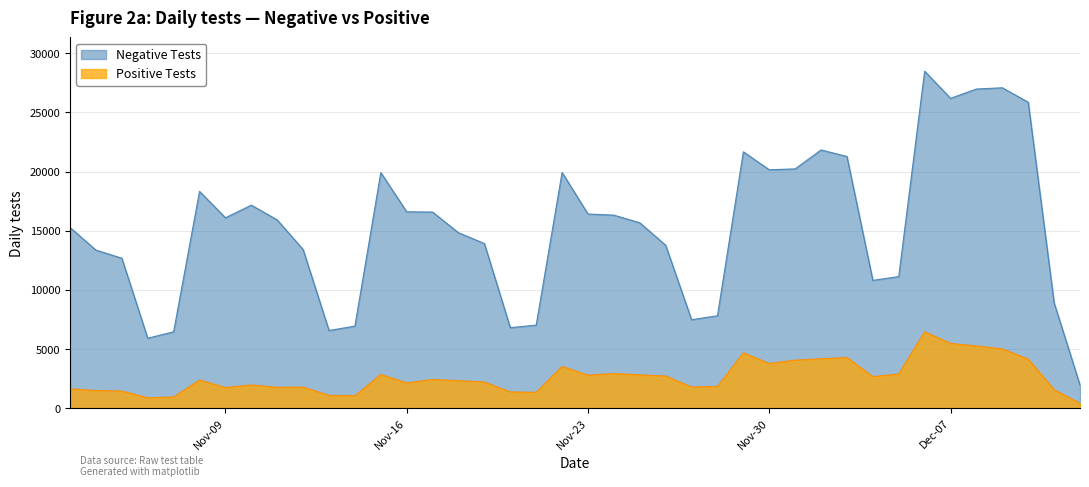

Which series has the largest total across all categories?

Negative Tests